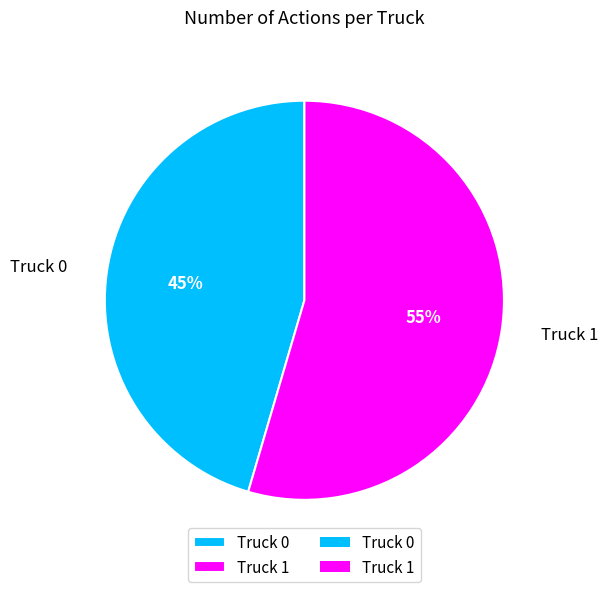

Is the sum of Truck 1 and Truck 0 greater than half?

Yes